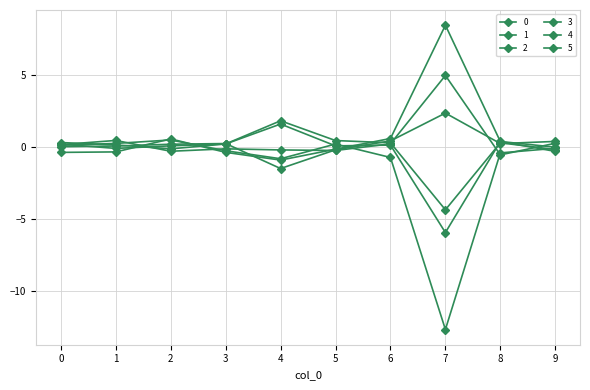

How many lines are shown in the chart?

6